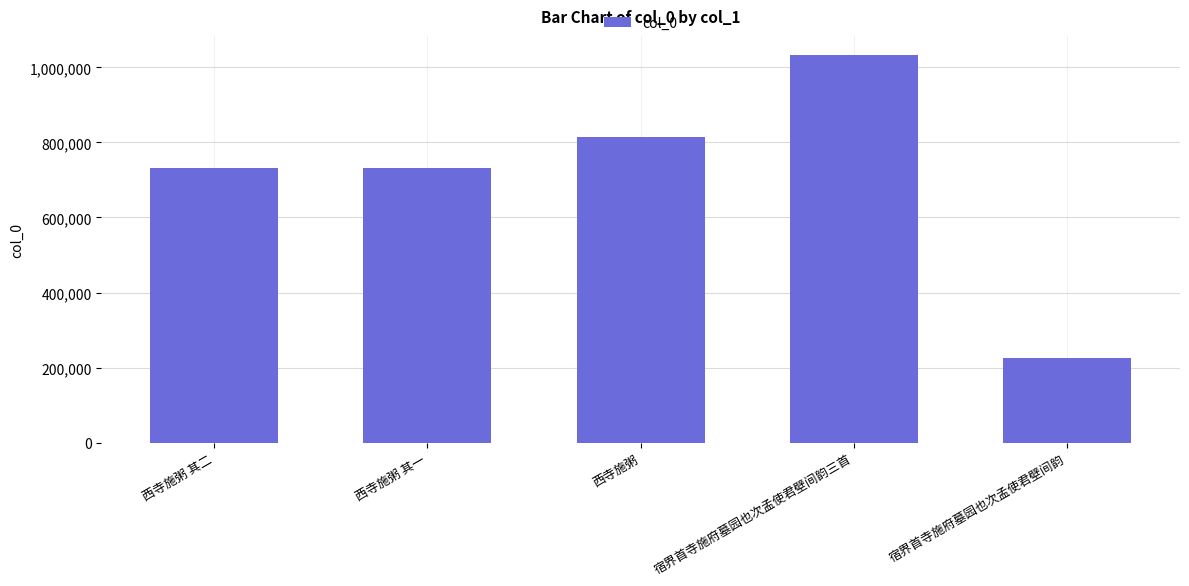

Count the number of categories in the chart.

5